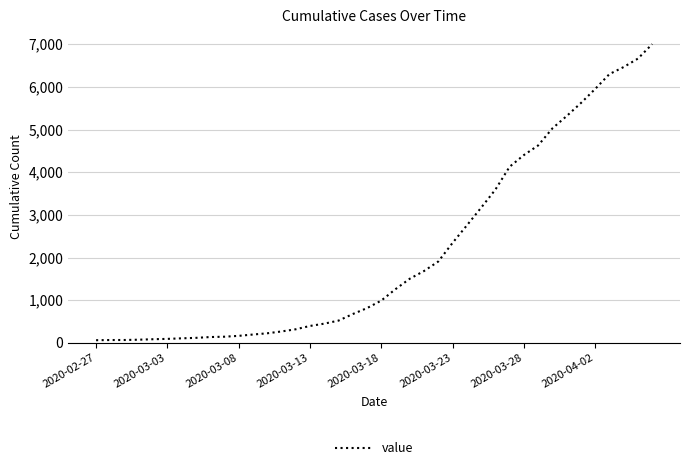

What is the difference between the maximum and minimum values?

6939